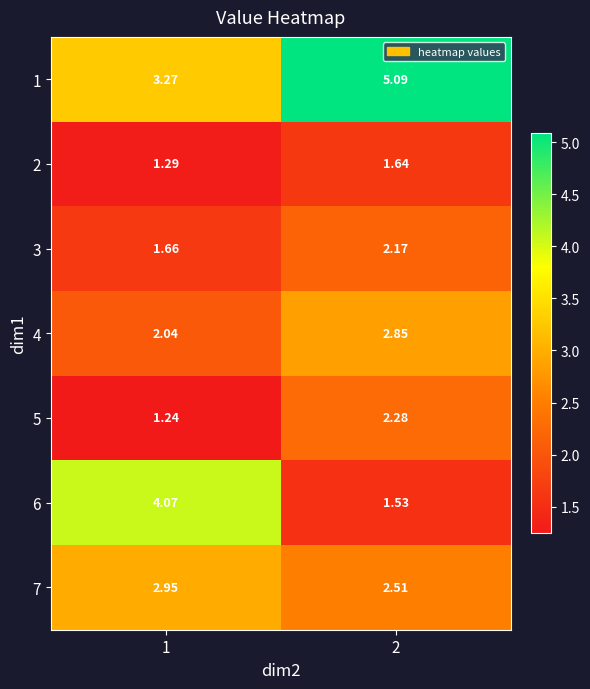

Which has a higher value, 1 or 2?

2